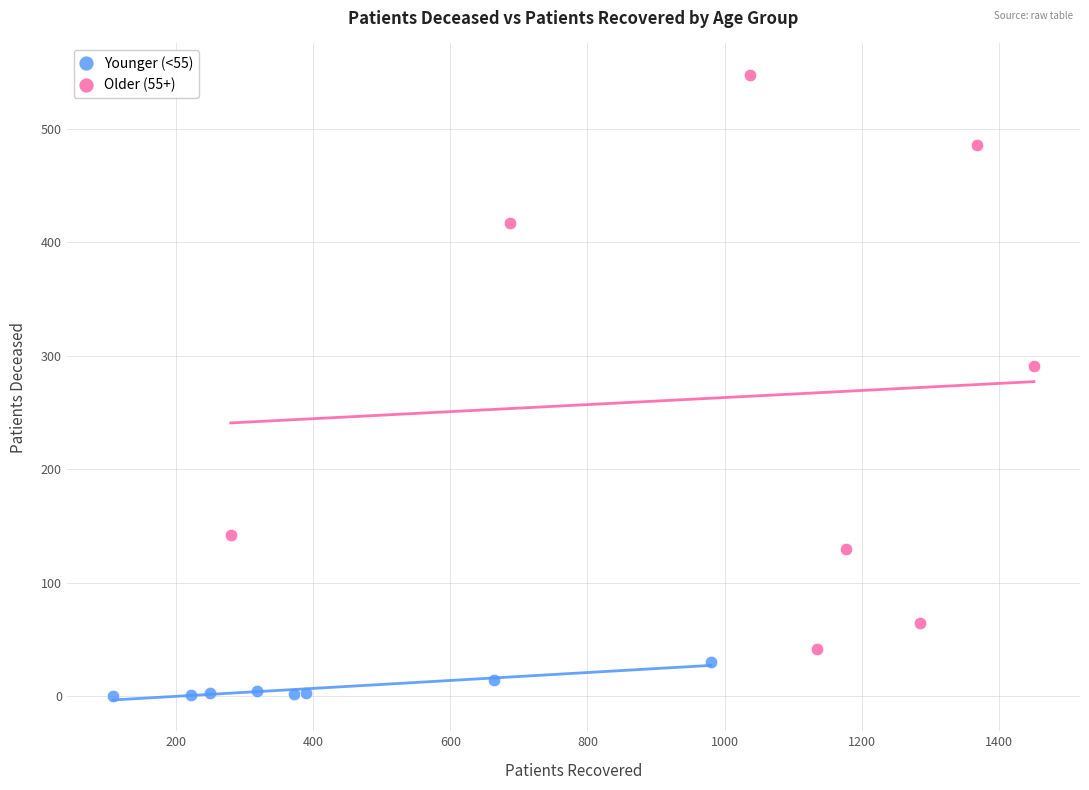

Which series reaches the maximum Y coordinate?

Older (55+)